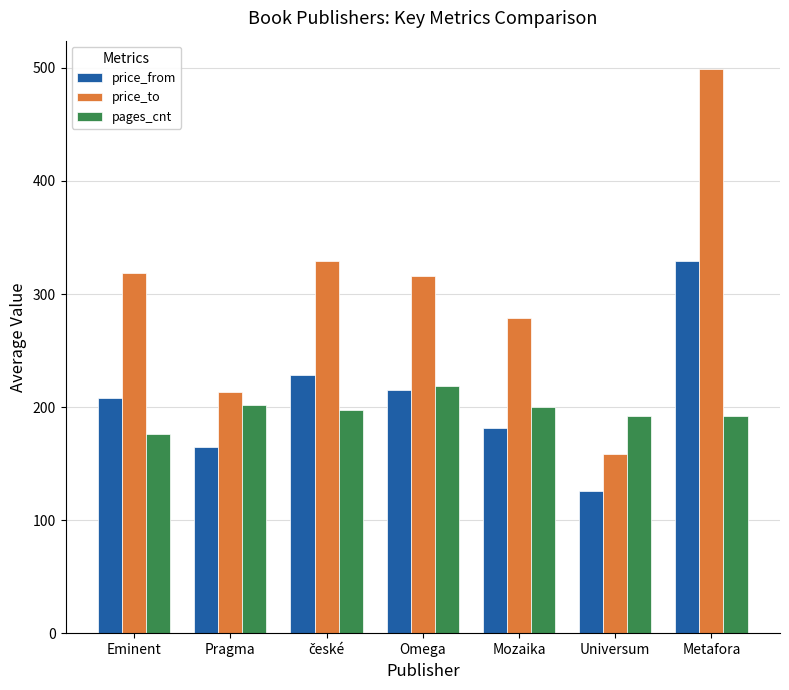

Which series has the widest spread of values?

price_to